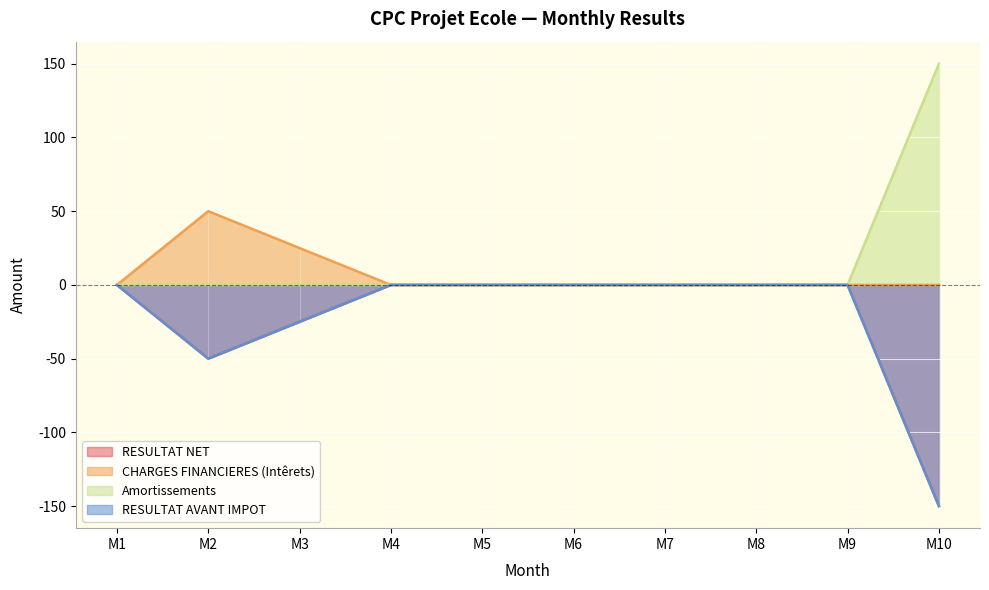

Reading left to right, extract all data points from this chart.

RESULTAT NET: M1=0	M2=-50	M3=-25	M4=0	M5=0	M6=0	M7=0	M8=0	M9=0	M10=-150
CHARGES FINANCIERES (Intêrets): M1=0	M2=50	M3=25	M4=0	M5=0	M6=0	M7=0	M8=0	M9=0	M10=0
Amortissements: M1=0	M2=0	M3=0	M4=0	M5=0	M6=0	M7=0	M8=0	M9=0	M10=150
RESULTAT AVANT IMPOT: M1=0	M2=-50	M3=-25	M4=0	M5=0	M6=0	M7=0	M8=0	M9=0	M10=-150